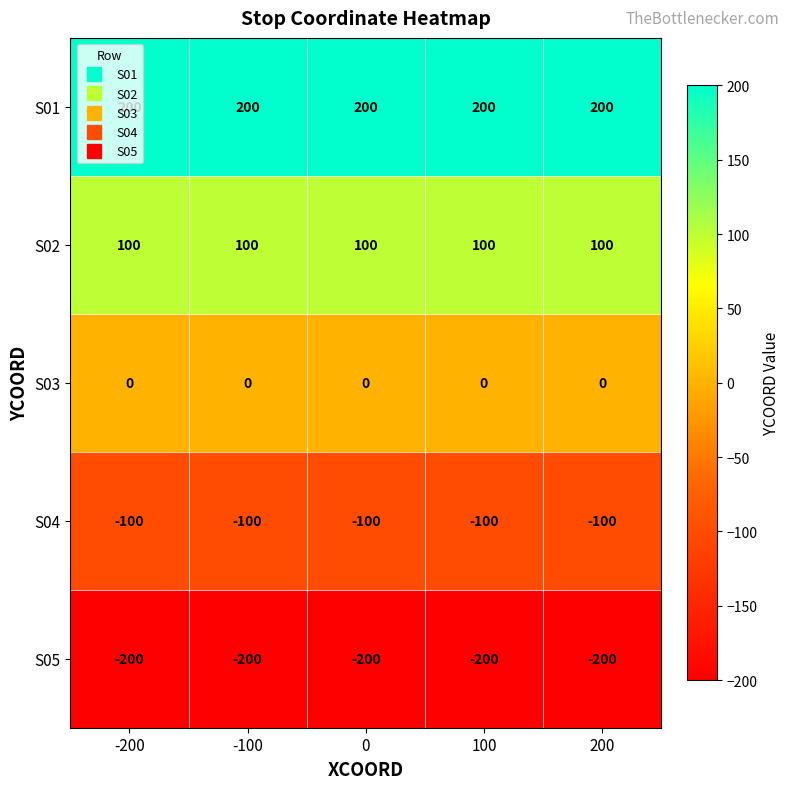

What is the minimum value shown in the chart?

-200